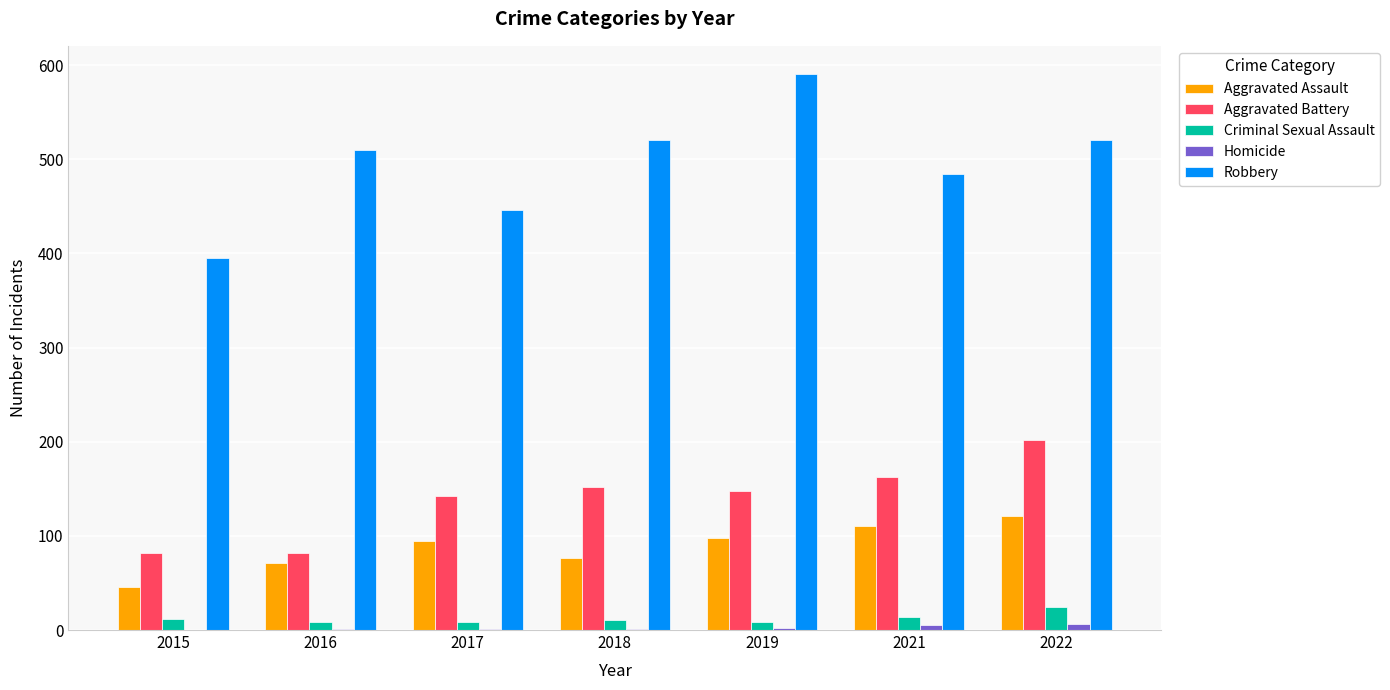

Is it true that Aggravated Battery equals 202 at 2022?

True